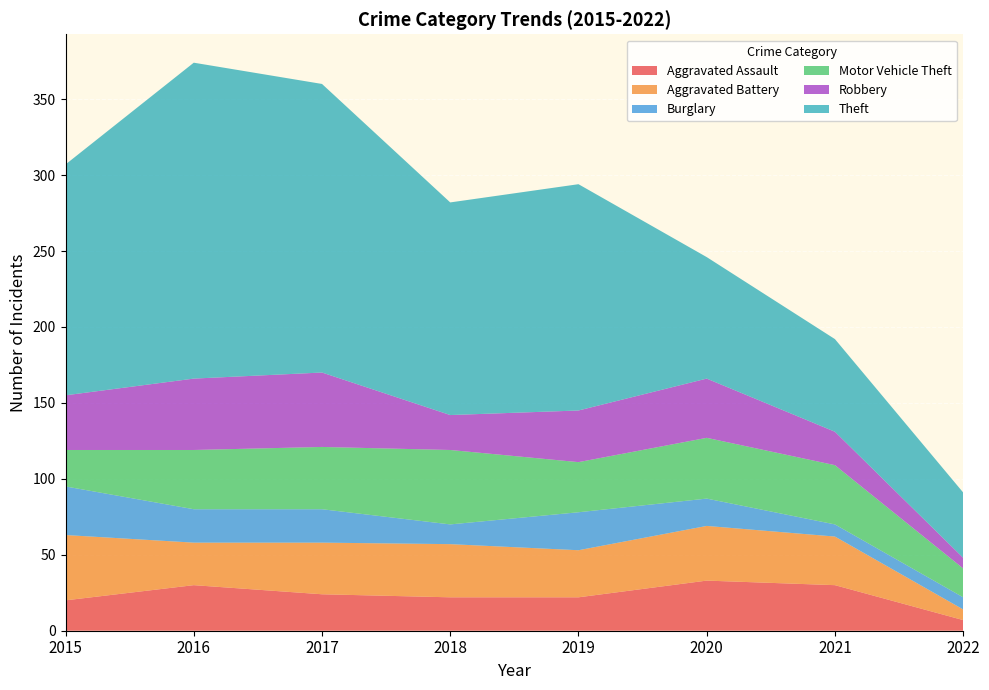

Reading left to right, list all the values displayed in this chart.

Aggravated Assault: 20	30	24	22	22	33	30	7
Aggravated Battery: 43	28	34	35	31	36	32	7
Burglary: 32	22	22	13	25	18	8	8
Motor Vehicle Theft: 24	39	41	49	33	40	39	19
Robbery: 36	47	49	23	34	39	22	7
Theft: 152	208	190	140	149	80	61	43